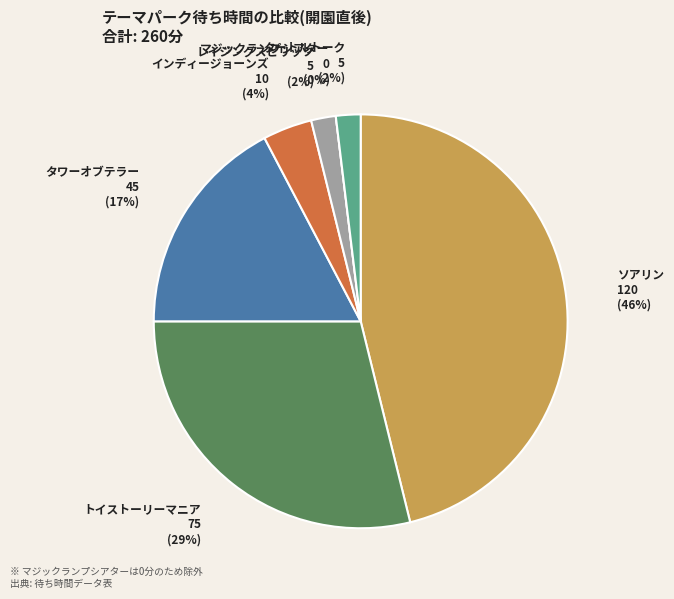

The レイジングスピリッツ slice represents 1% of the pie. True or false?

False